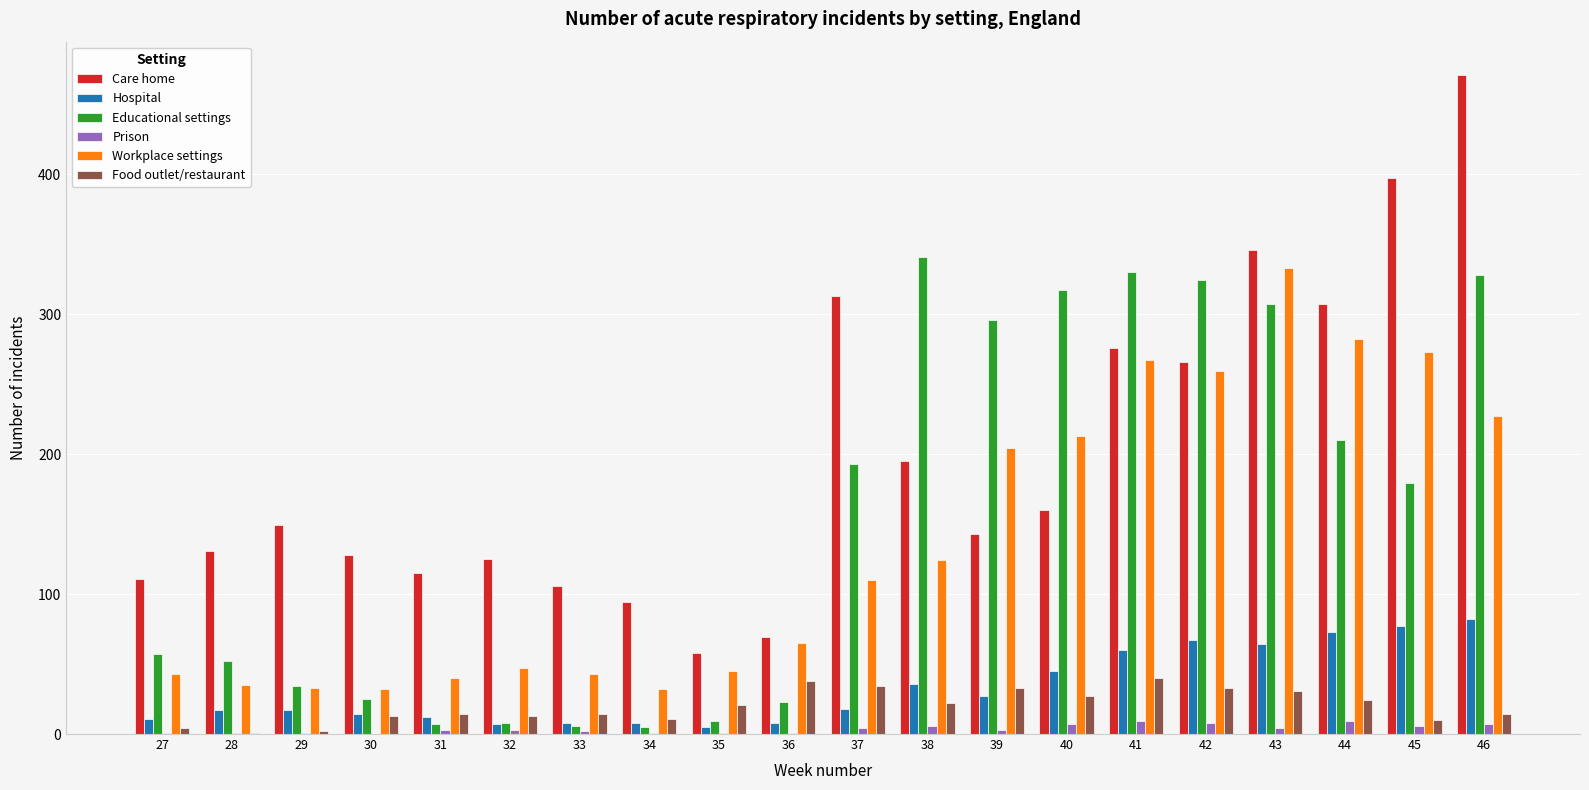

Which category has the highest value across all series?

46